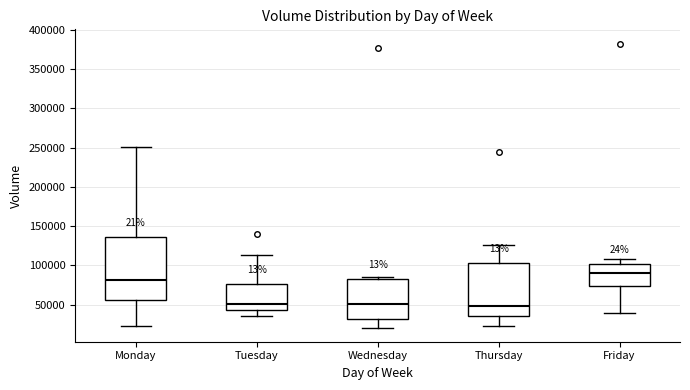

Reading left to right, transcribe this box plot: for each box, give where its median line is, the range the box spans, and where its two whiskers end, as read against the y-axis. The values are not printed on the chart, so give them approximately, as read against the axis.

Monday: median 80000, box 55000 to 135000, whiskers 25000 to 250000
Tuesday: median 50000, box 45000 to 75000, whiskers 35000 to 115000
Wednesday: median 50000, box 30000 to 85000, whiskers 20000 to 85000 (just above the box's upper edge)
Thursday: median 50000, box 35000 to 105000, whiskers 25000 to 125000
Friday: median 90000, box 75000 to 100000, whiskers 40000 to 110000